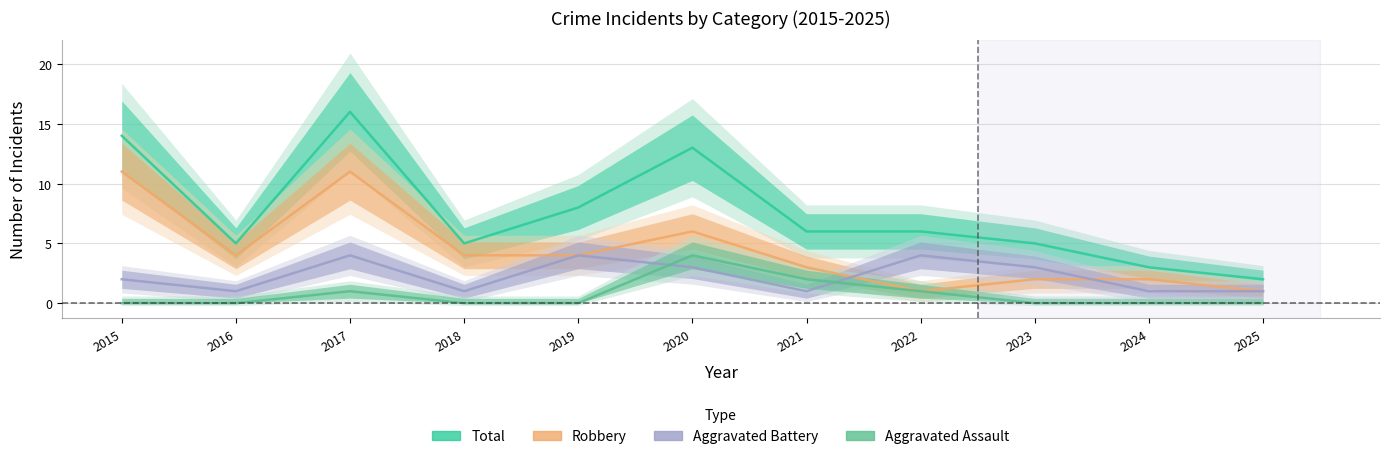

Read the Robbery value at 2015, to the nearest 5.

10